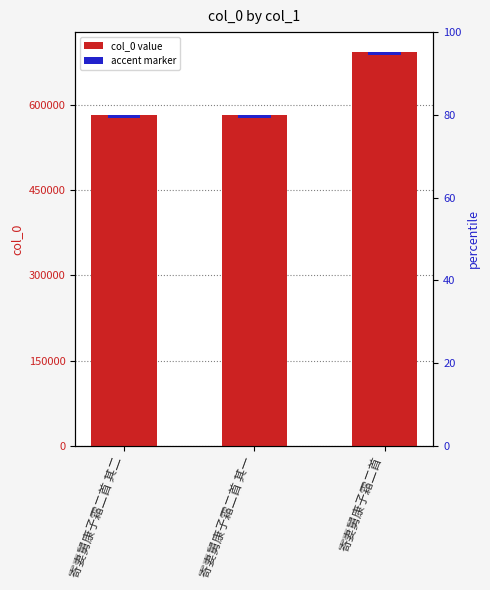

Rank the categories by value from highest to lowest.

寄妻舅康子霜二首, 寄妻舅康子霜二首 其二, 寄妻舅康子霜二首 其一